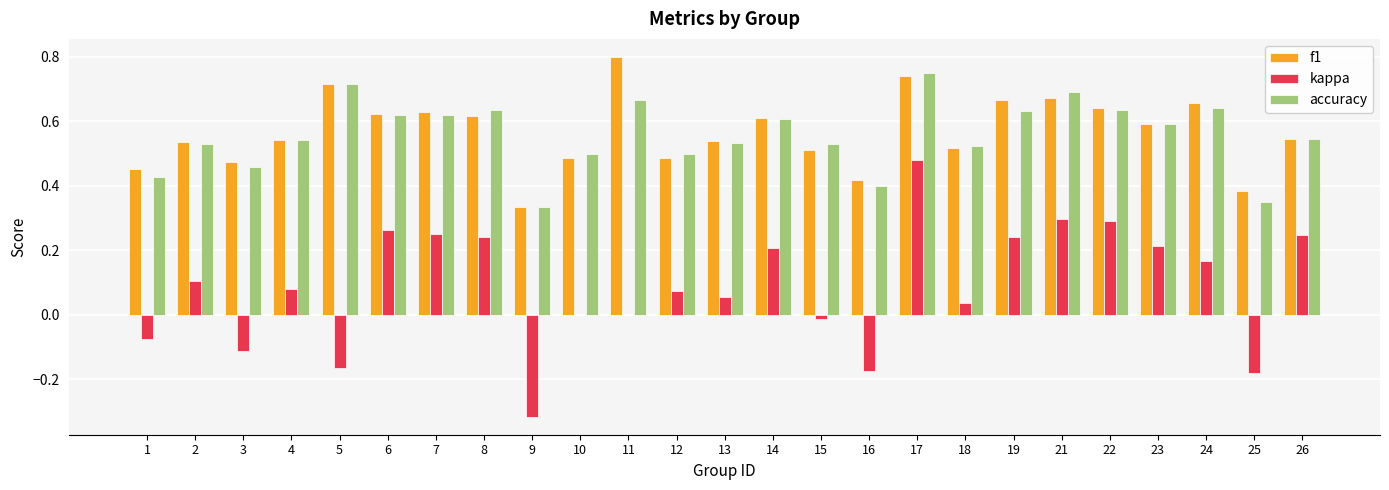

The accuracy series shows 0.5 at 3. True or false?

True